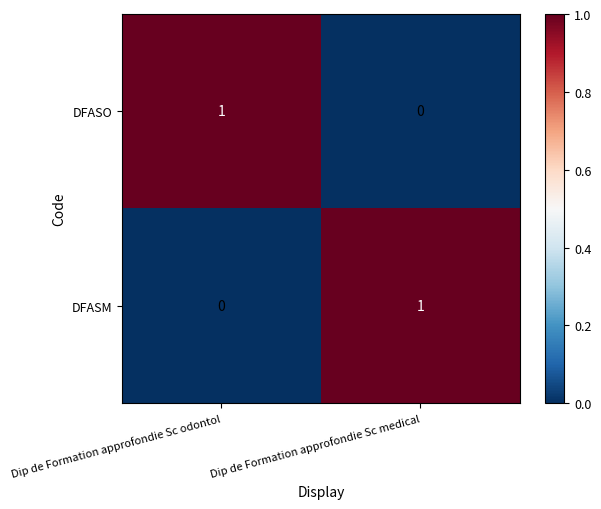

Reading left to right, transcribe all the data shown in this chart.

DFASO: 1	0
DFASM: 0	1